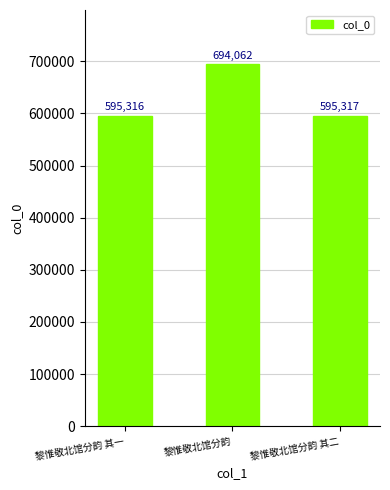

What is the difference between the maximum and minimum values?

98746